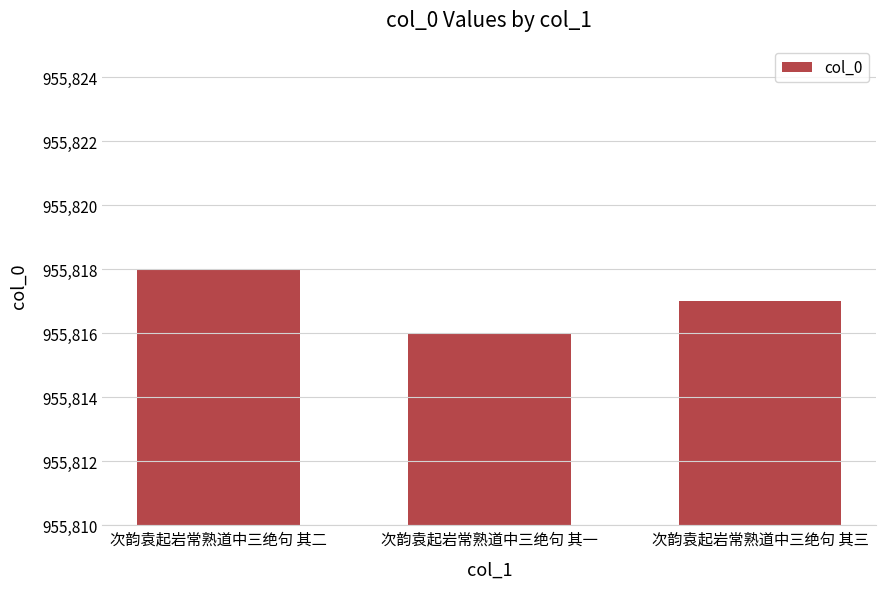

Count the number of categories in the chart.

3